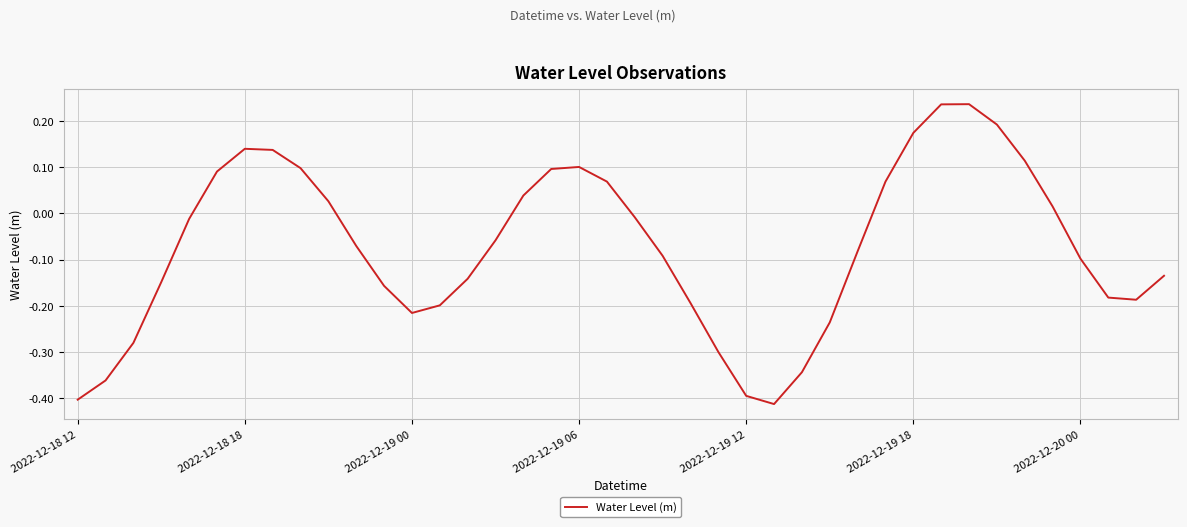

What is the difference between the maximum and minimum values?

0.6